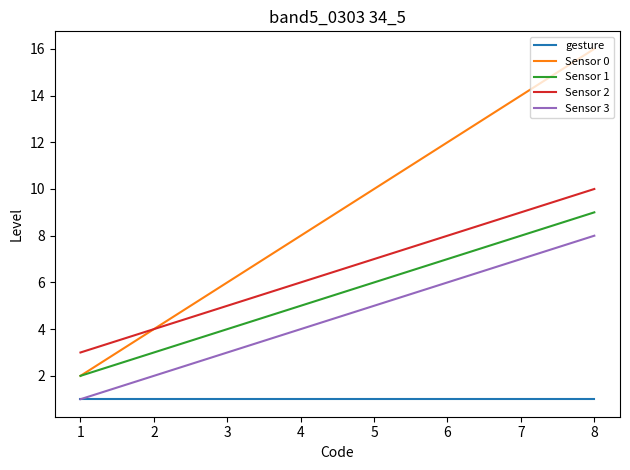

What are all the series names shown in the legend?

gesture, Sensor 0, Sensor 1, Sensor 2, Sensor 3